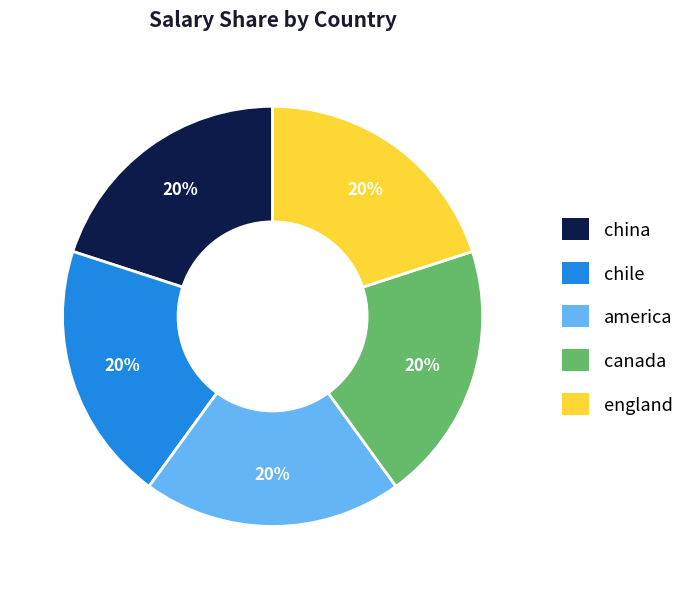

Is it true that chile is 20% of the pie?

True